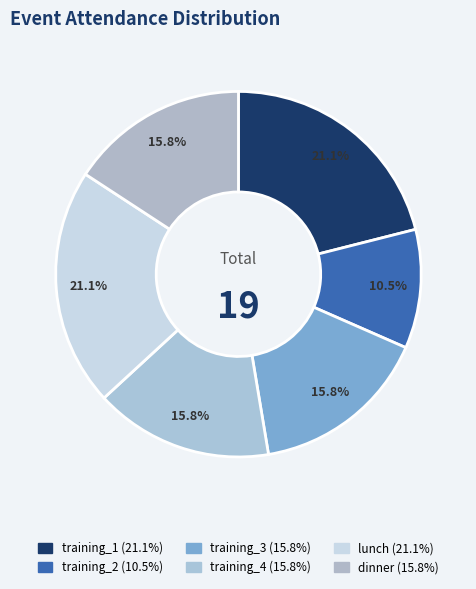

Approximately how many times larger is the value at training_4 compared to lunch?

0.8